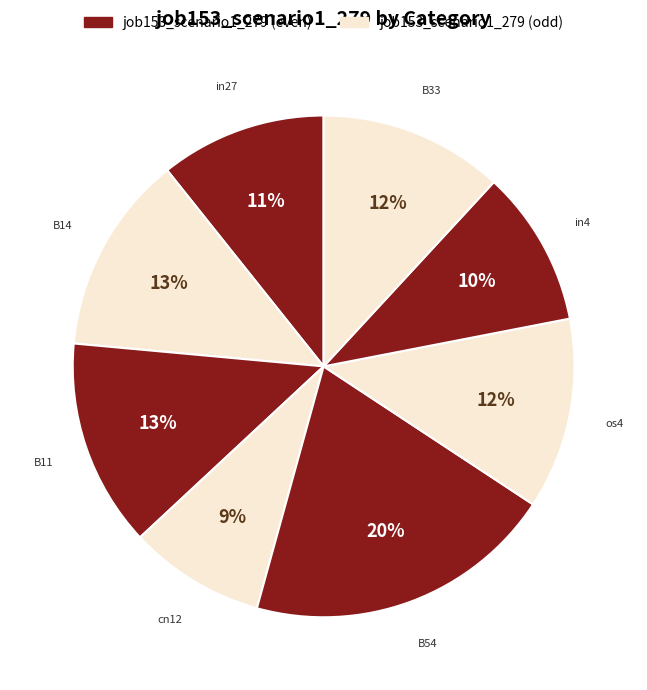

Count the number of slices in the pie.

8